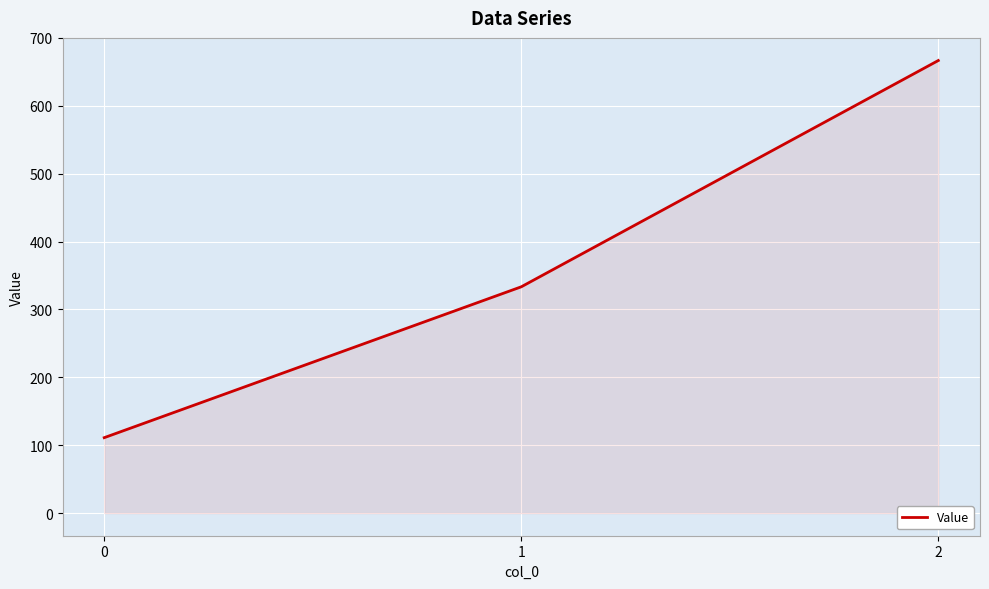

Does the chart have visible grid lines?

Yes